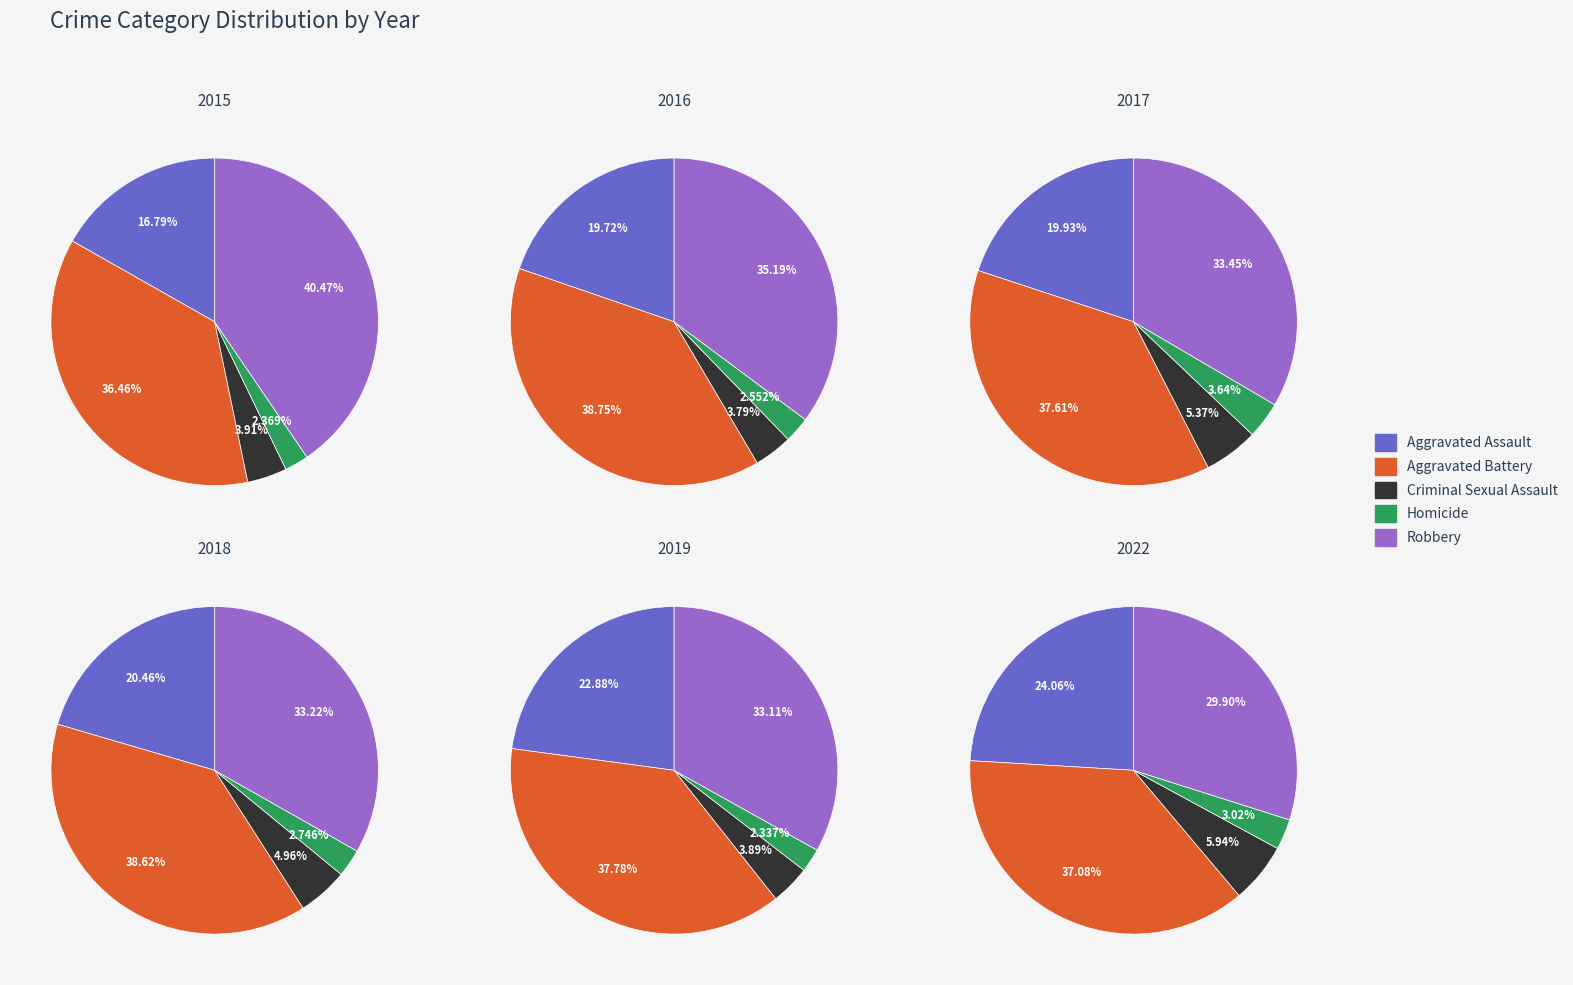

Between Aggravated Assault and Aggravated Battery, which is larger?

Aggravated Battery